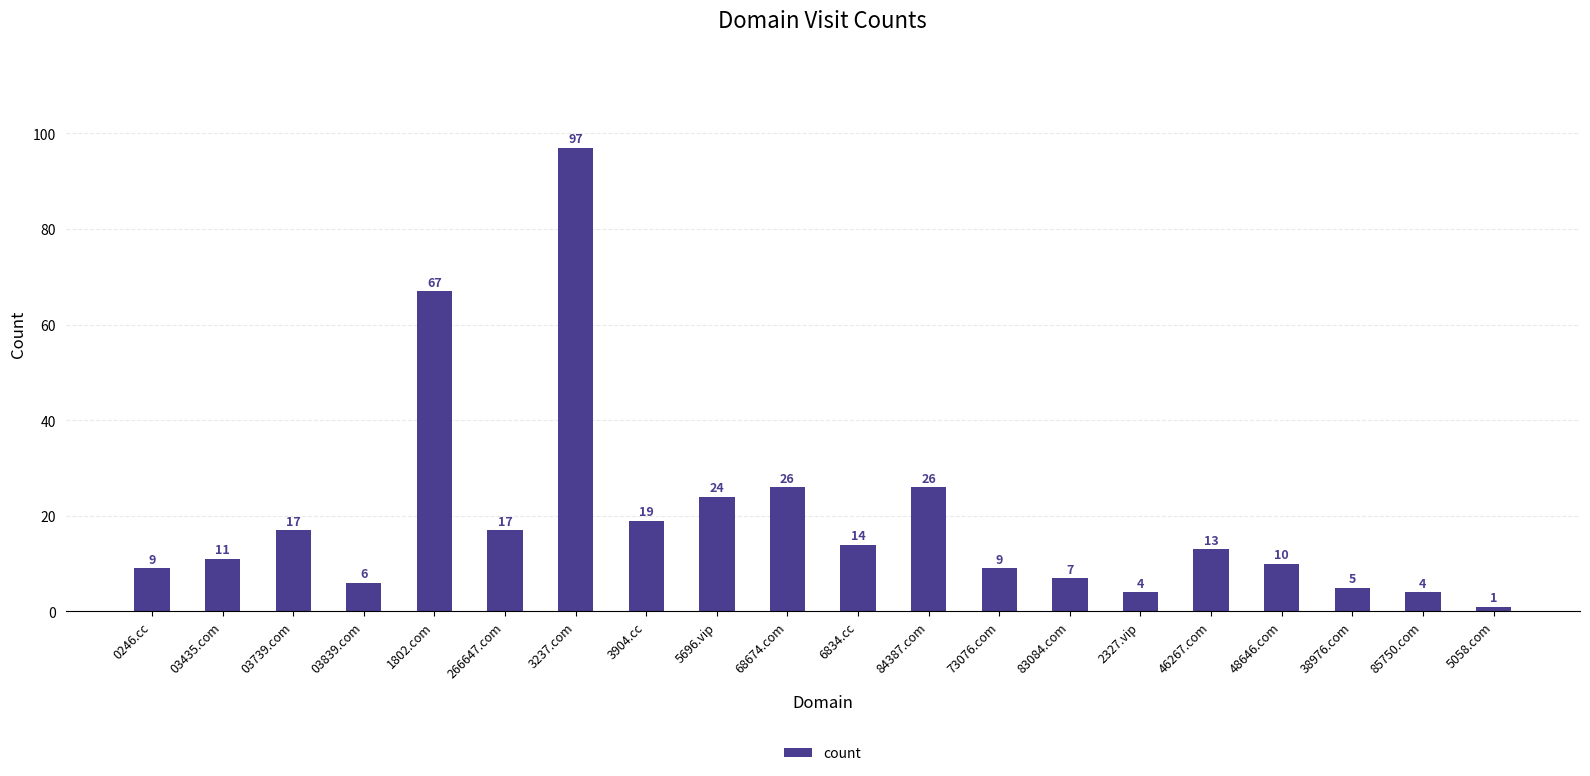

What is the label of the 5th bar from the right?

46267.com